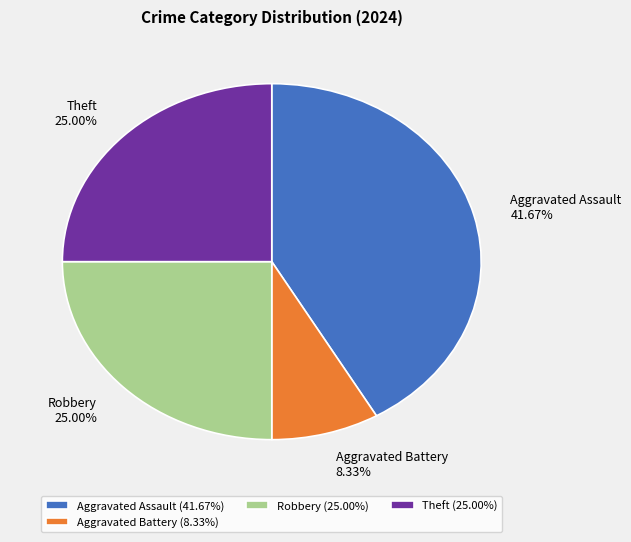

To the nearest percent, what percentage of the pie is Aggravated Assault?

42%